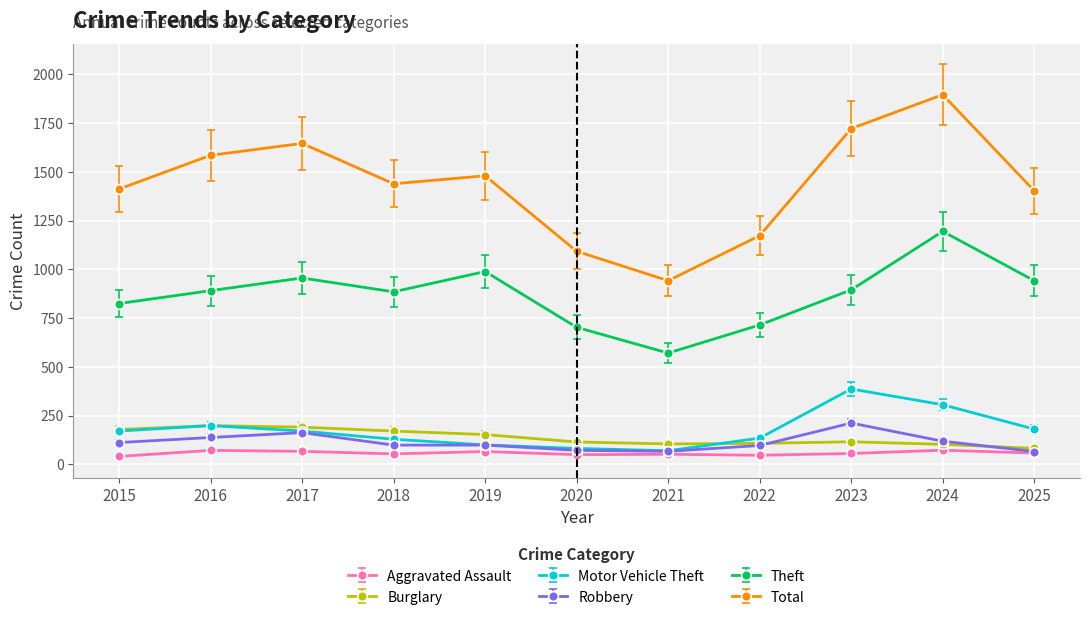

What are all the series names shown in the legend?

Aggravated Assault, Burglary, Motor Vehicle Theft, Robbery, Theft, Total